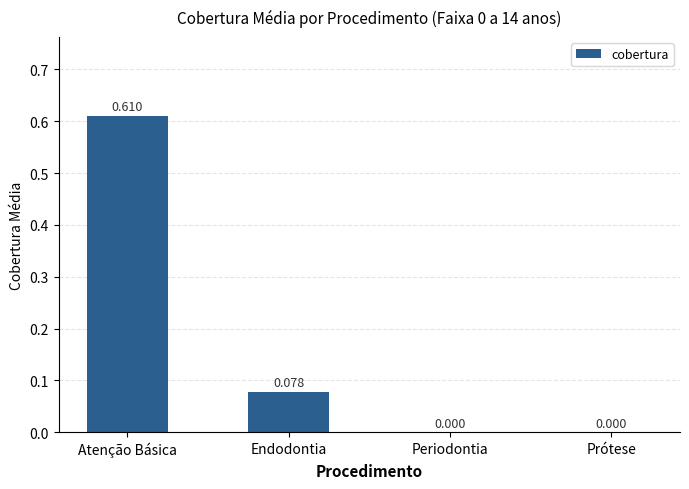

Which label corresponds to the largest value in the chart?

Atenção Básica